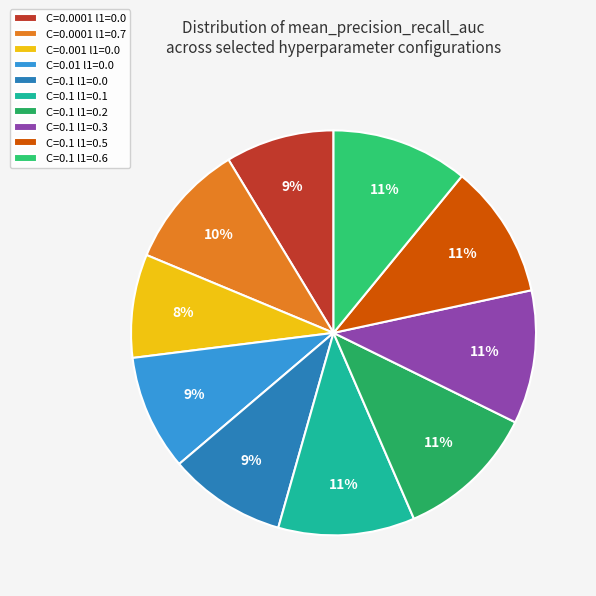

What percentage is the C=0.0001 l1=0.0 slice, to the nearest percent?

9%